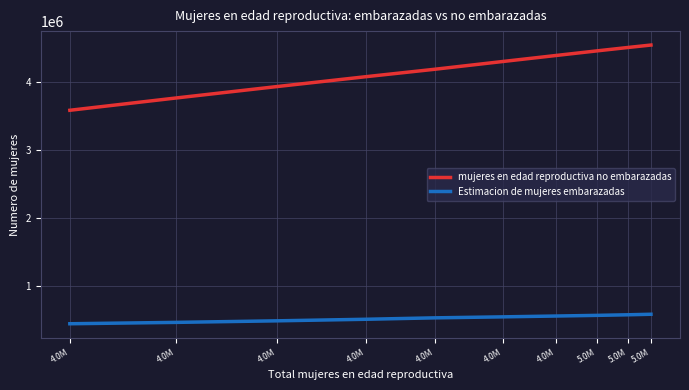

At which label does Estimacion de mujeres embarazadas reach its minimum?

4.0M